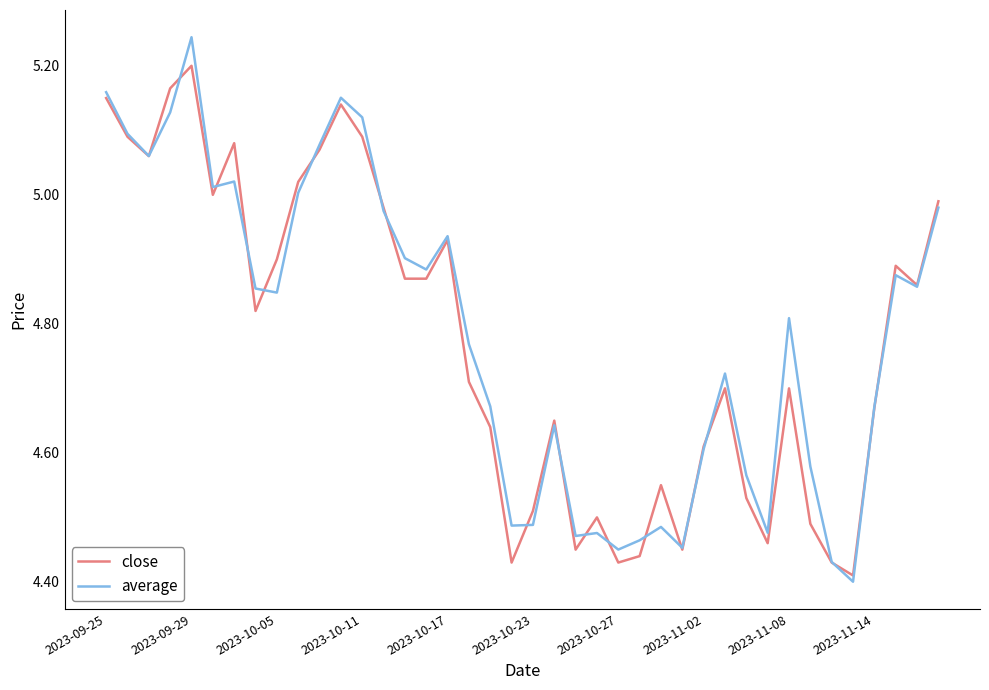

Which series has the widest spread of values?

average